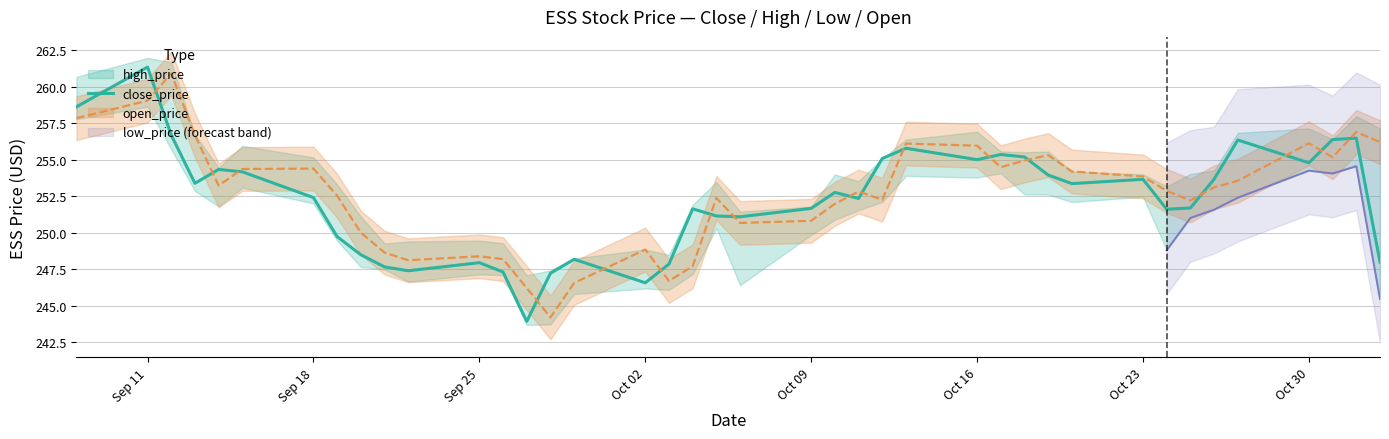

Is it true that close_price equals 151.2 at Oct 09?

False